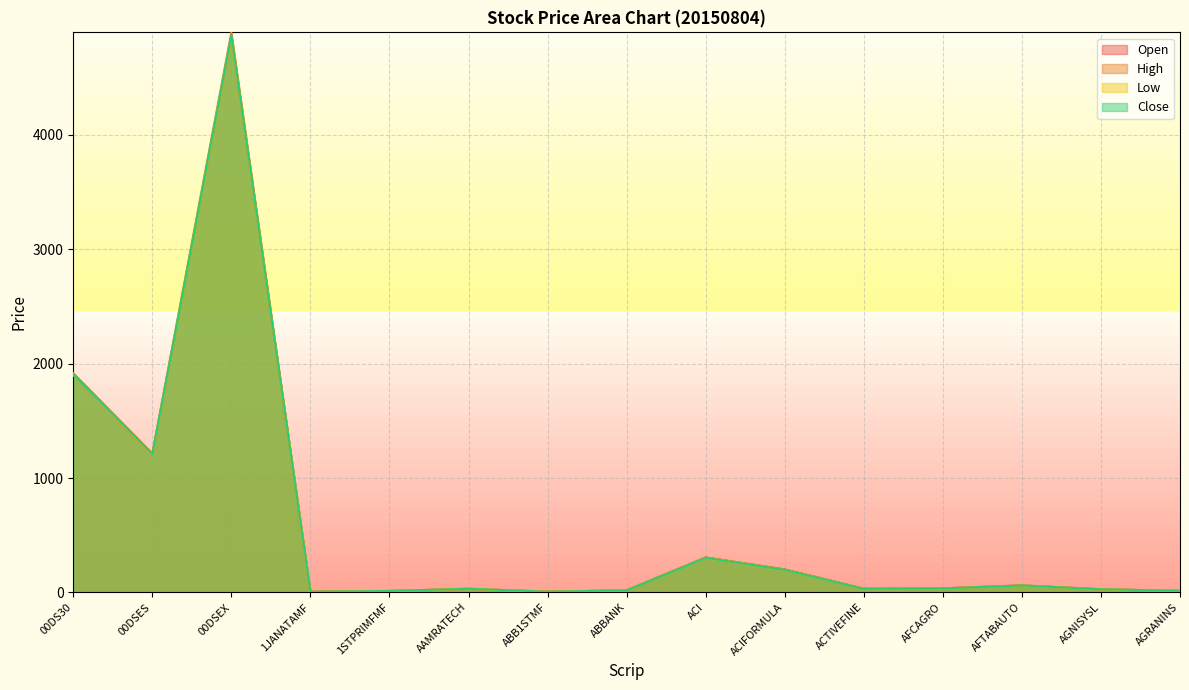

What is the difference between the maximum and minimum values in the High series?

4890.1